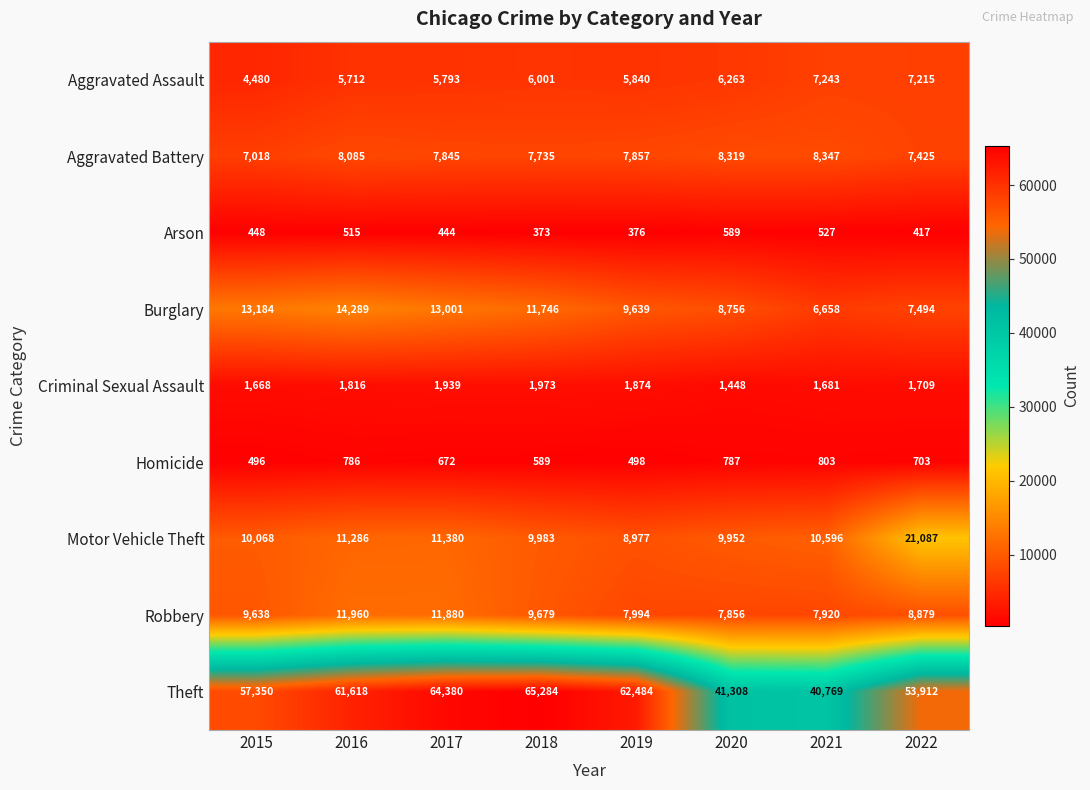

Which series changed the most between 2015 and 2022?

Motor Vehicle Theft